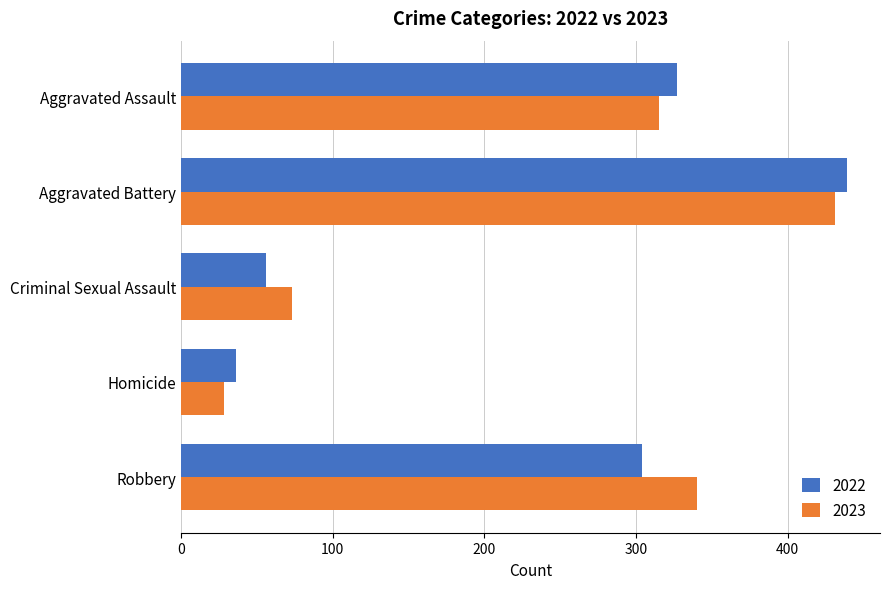

How many data points in 2022 are less than 304?

2